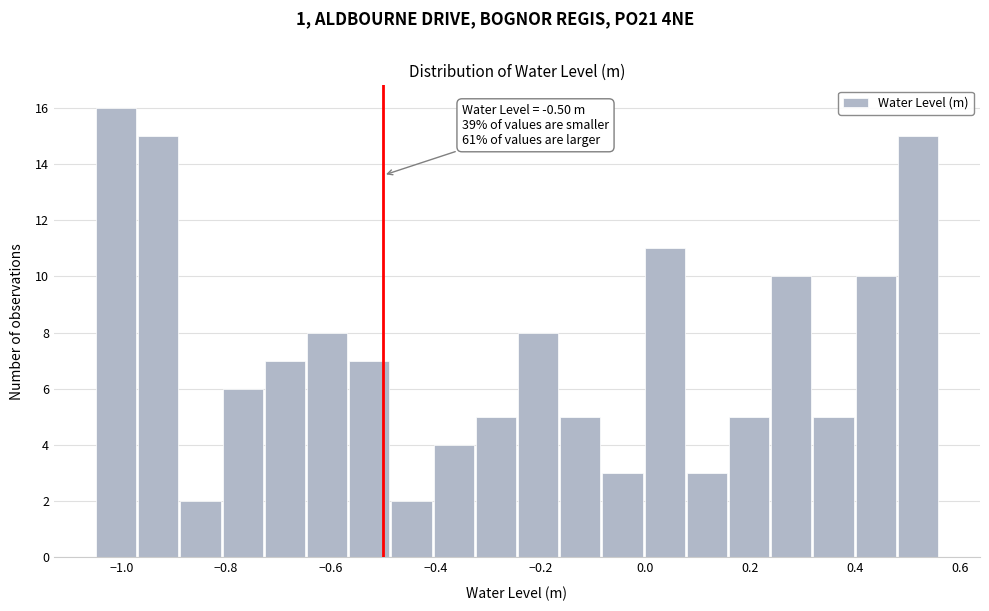

Over which range of the x-axis is the bar tallest?

-1.04 to -0.96